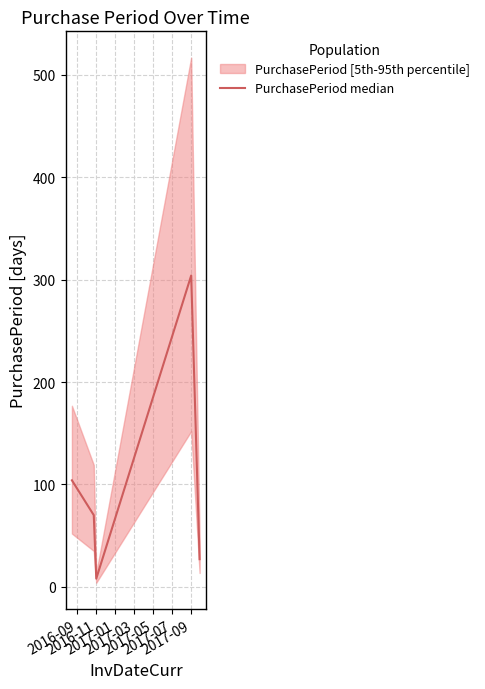

Does the chart have visible grid lines?

Yes